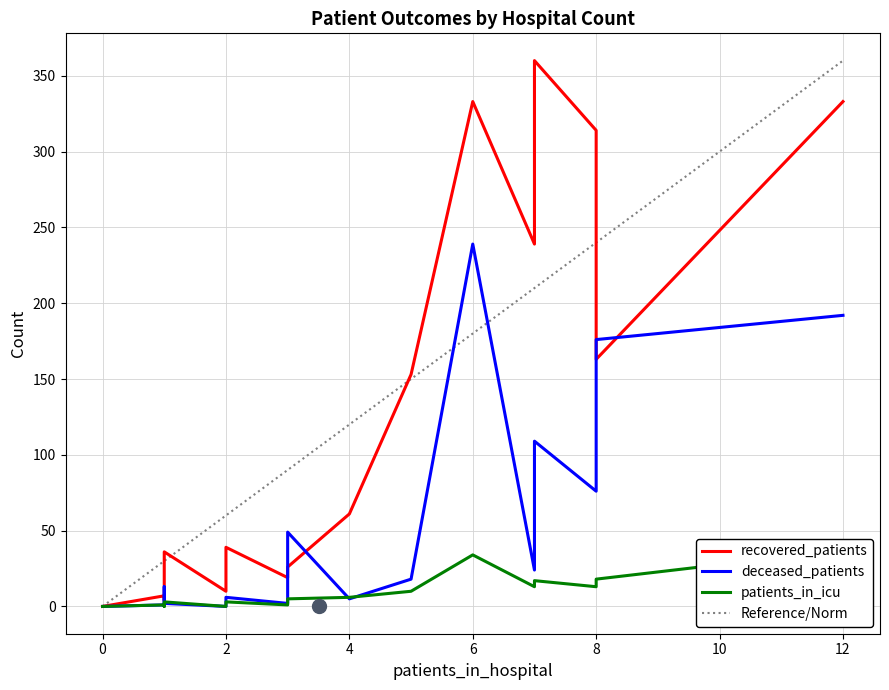

What is the maximum value for Reference/Norm?

360.0